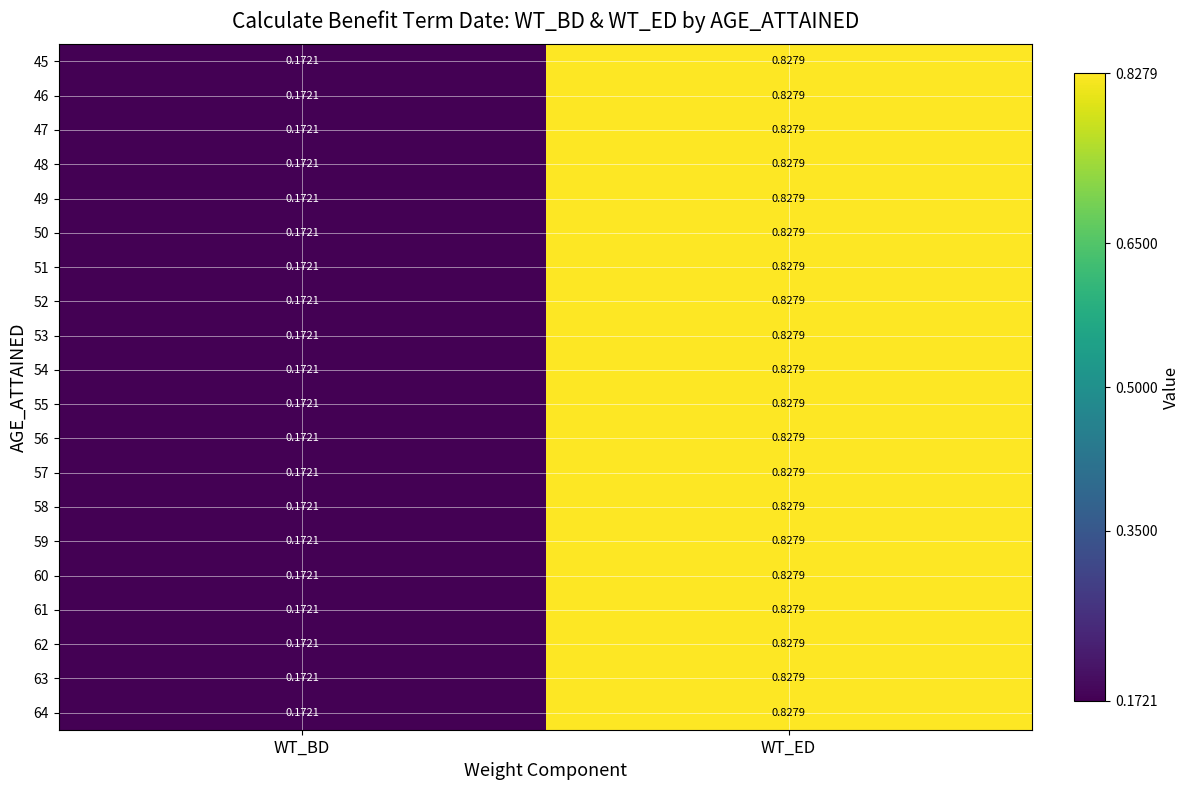

Where is 56 nearest to the value 0?

WT_BD